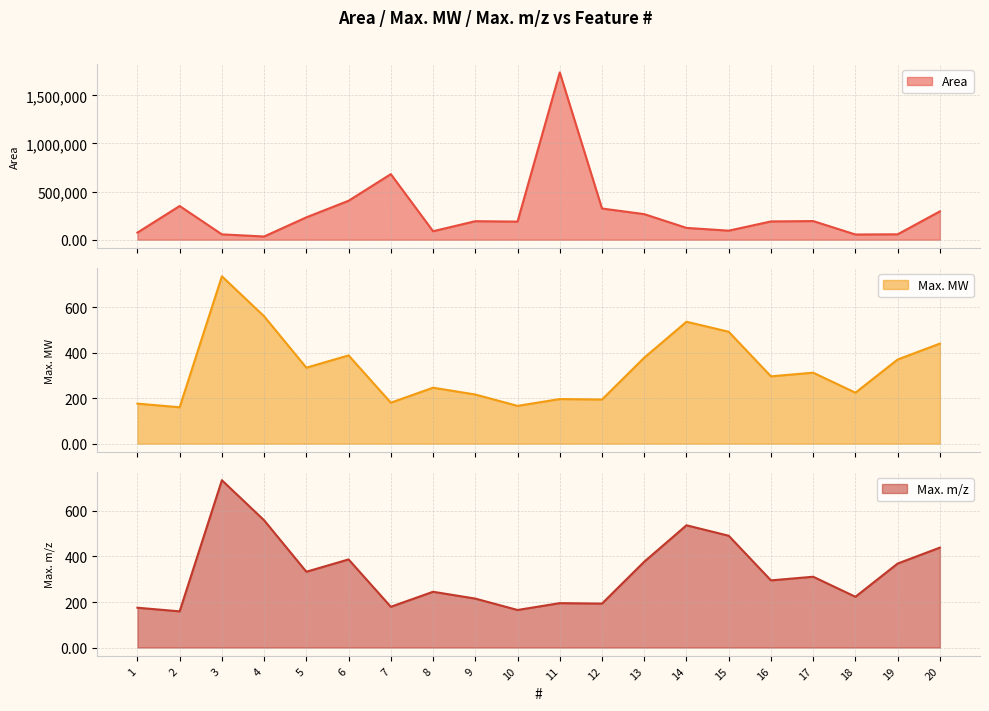

Reading left to right, what are all the values shown in this chart?

Area: 73792.0	350284.6	55437.5	33301.8	232421.7	404711.3	681456.0	88012.4	192240.8	187889.7	1739005.9	324201.3	265628.3	122627.6	93881.8	189719.1	193591.0	54040.6	56011.7	294622.7
Max. MW: 176.0	160.0	736.2	560.1	334.1	388.1	180.1	246.1	216.0	166.0	196.1	194.0	378.1	536.2	492.1	296.1	312.1	224.1	370.1	440.1
Max. m/z: 175.0	159.0	735.1	559.1	333.1	387.1	179.1	245.0	215.0	165.0	195.1	193.0	377.1	537.2	491.1	295.1	311.1	223.0	369.1	439.1